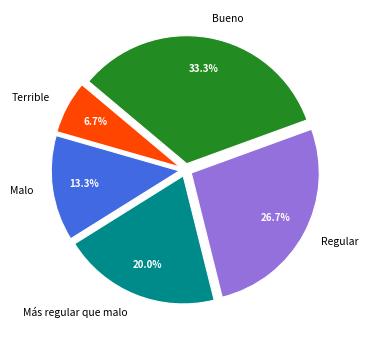

How many segments does this pie chart have?

5